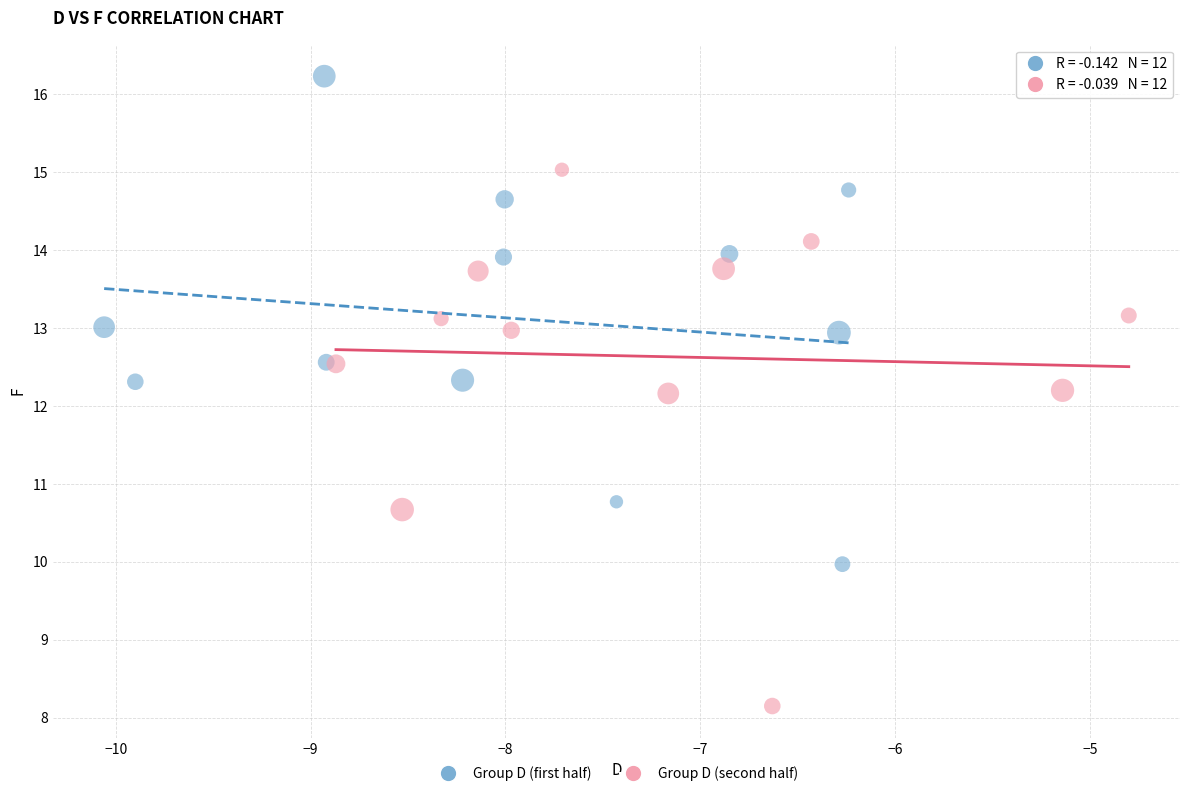

Which series contains the lowest Y value?

Group D (second half)